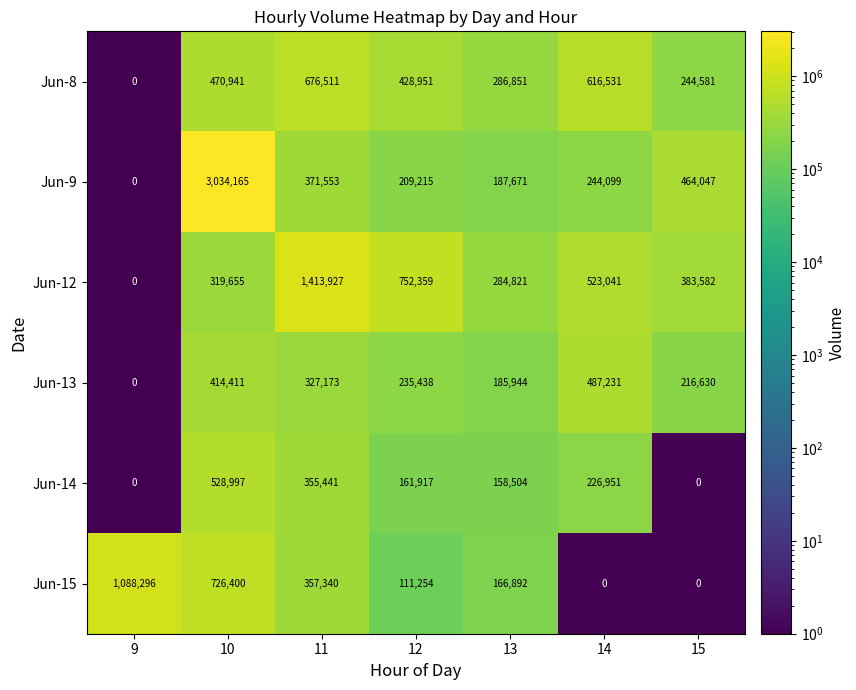

The value of Jun-12 at 10 is 319655. True or false?

True